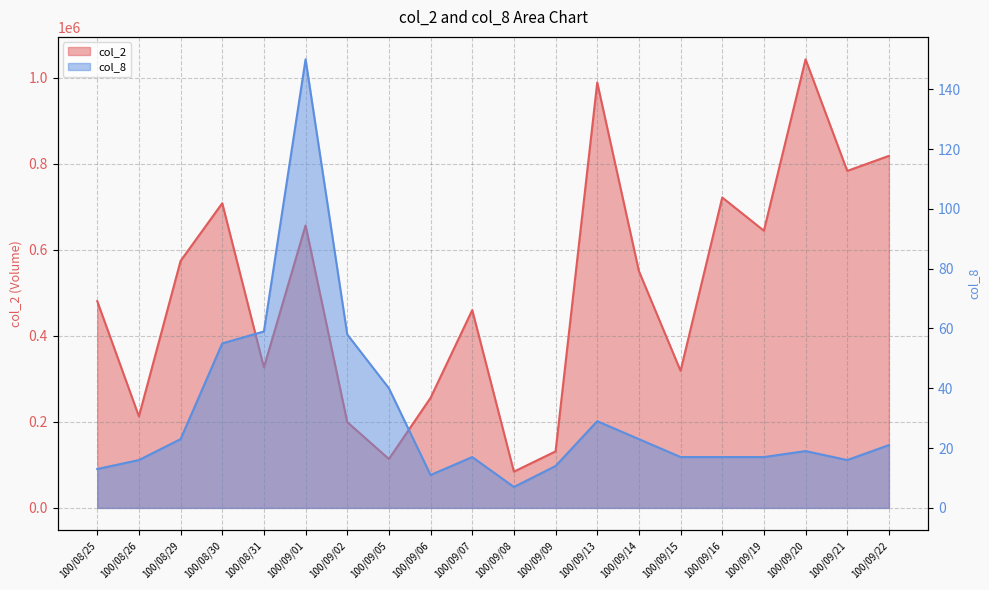

What is the spread (max minus min) of values at 100/09/07?

459783